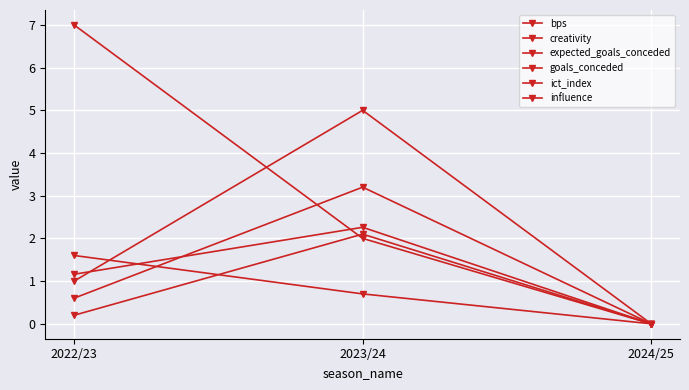

How many positive values does the goals_conceded series have?

2